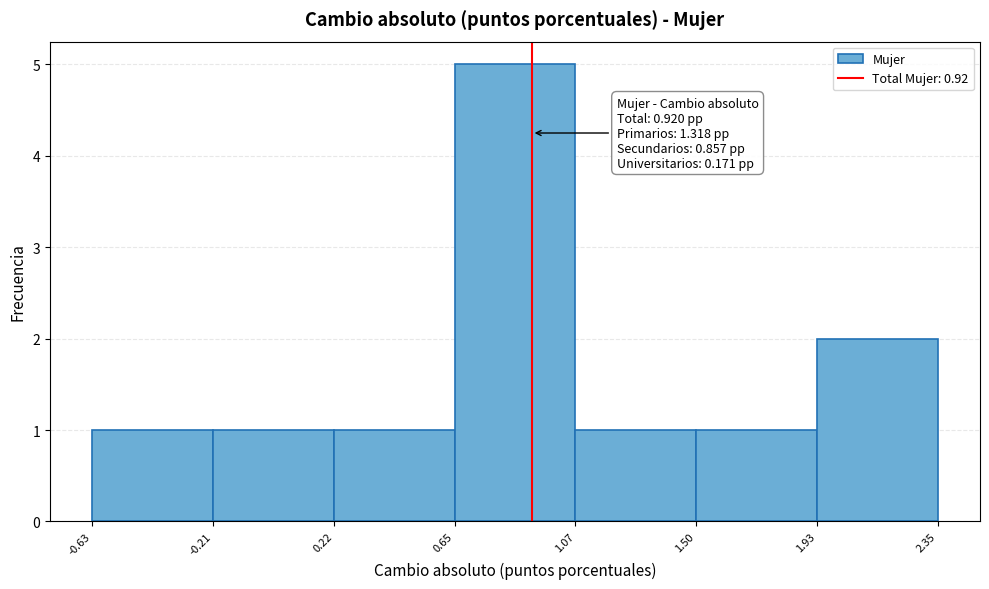

Which range on the x-axis has the tallest bar?

0.65 to 1.07